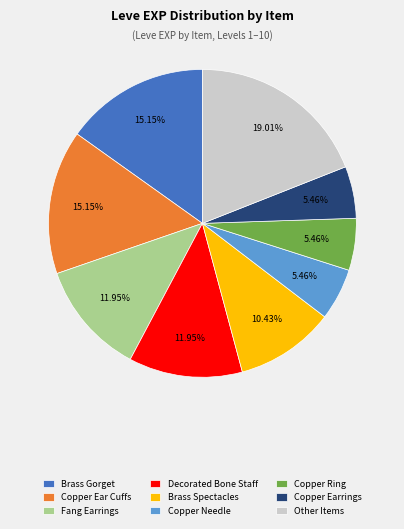

Is there any slice that represents more than half of the pie?

No